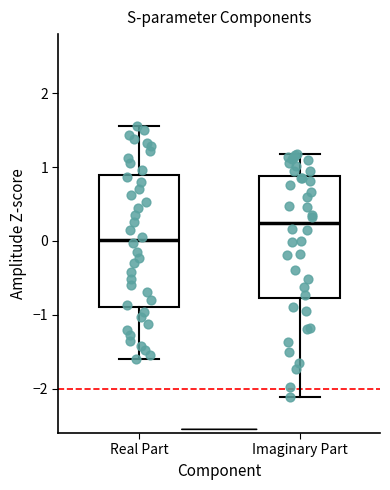

Which box has the lowest median line?

Real Part